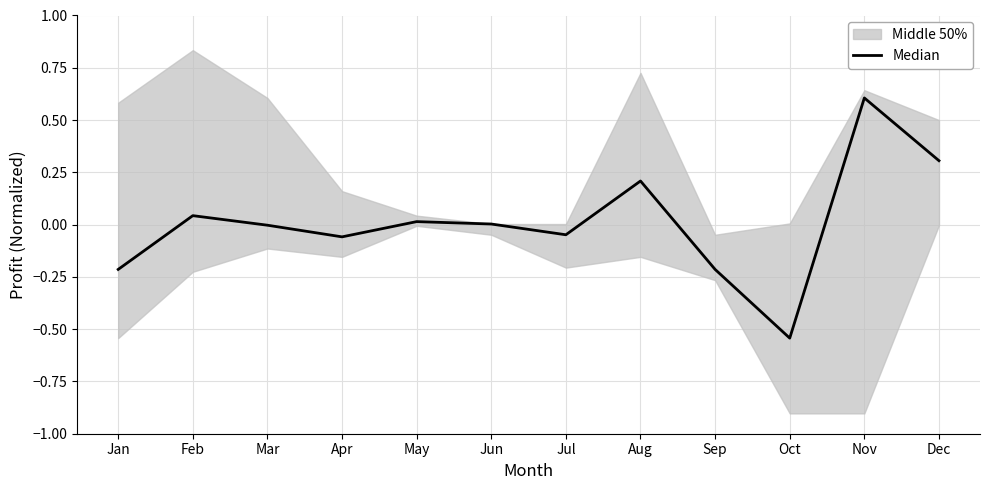

How many data points are less than 0?

6